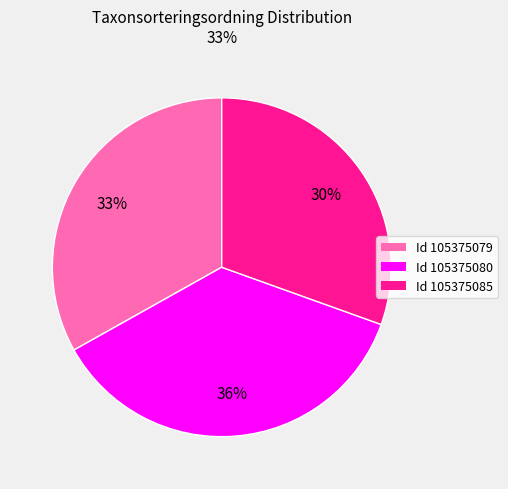

Is there a majority slice in this chart?

No